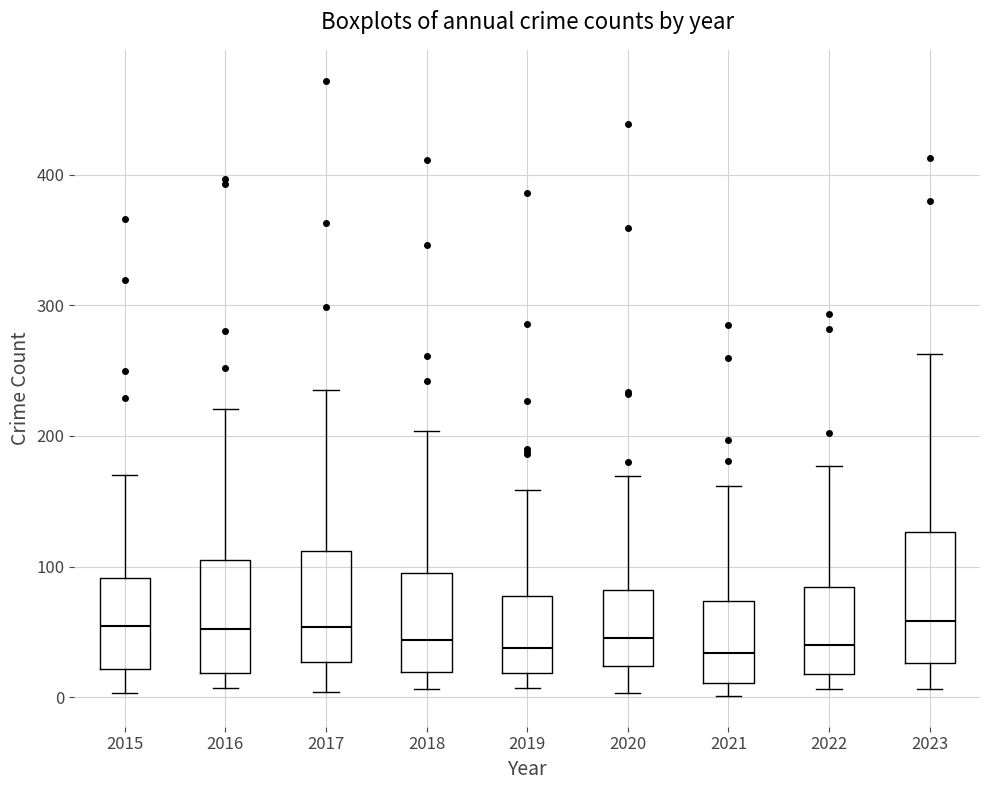

Where is the upper edge of the box at x = 2017 on the y-axis? The values are not printed on the chart, so give them approximately, as read against the axis.

110